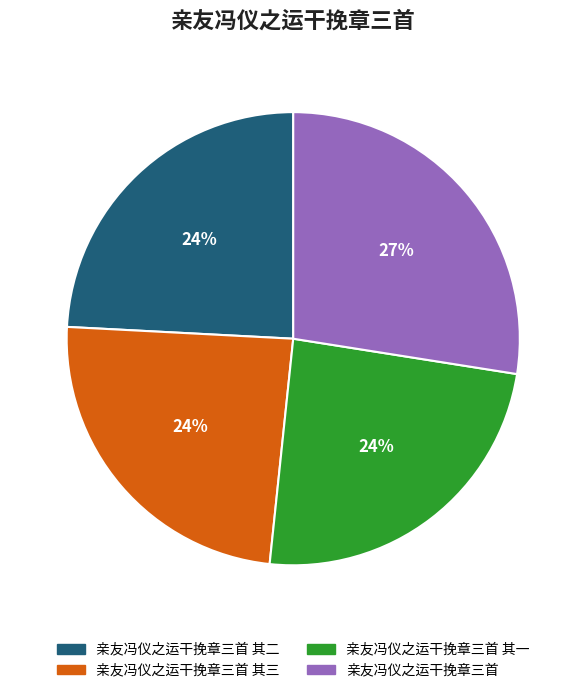

To the nearest percent, what is the average slice percentage?

25%